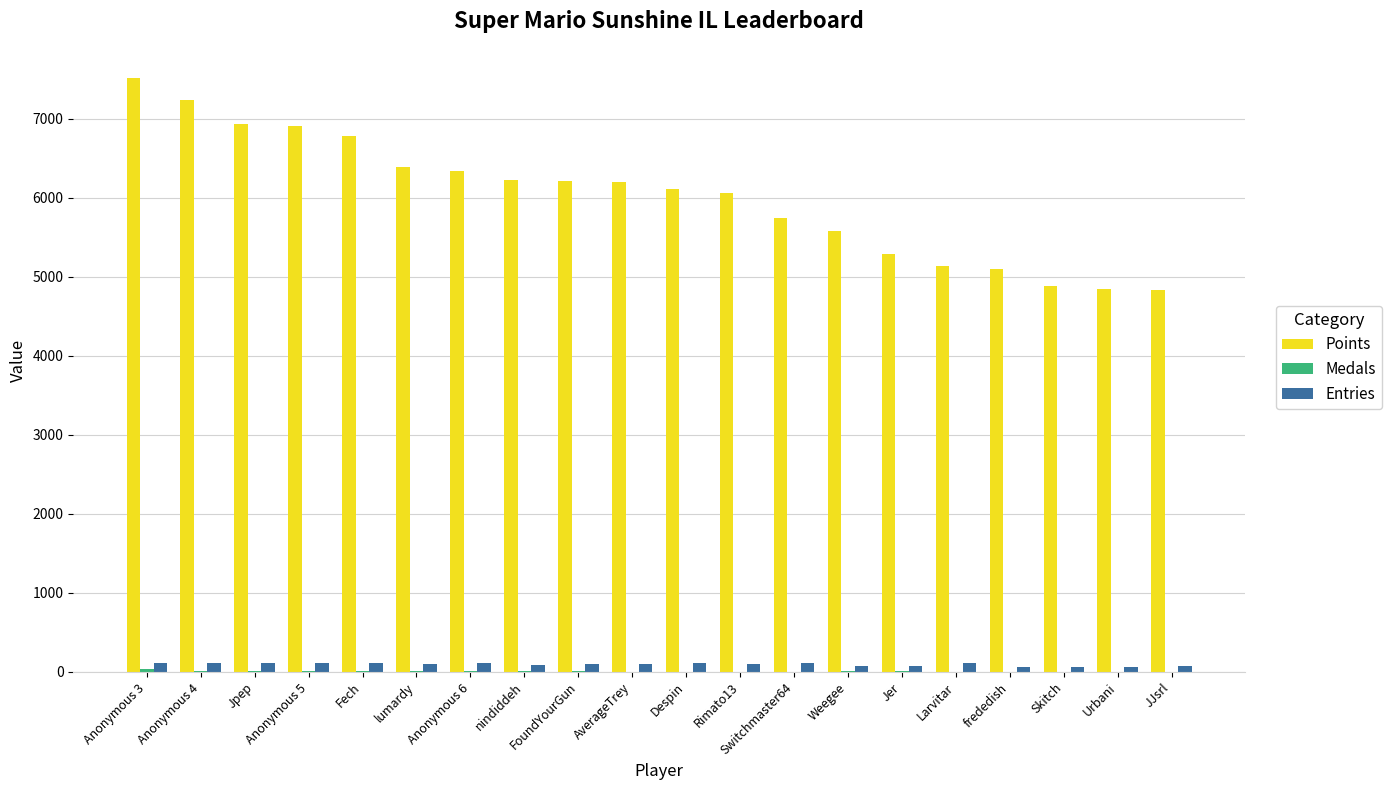

What is the maximum value shown in the chart?

7508